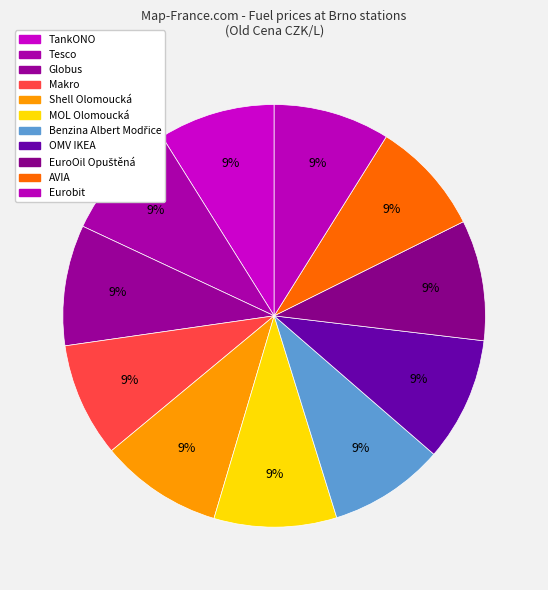

Which slice is the smallest?

Makro